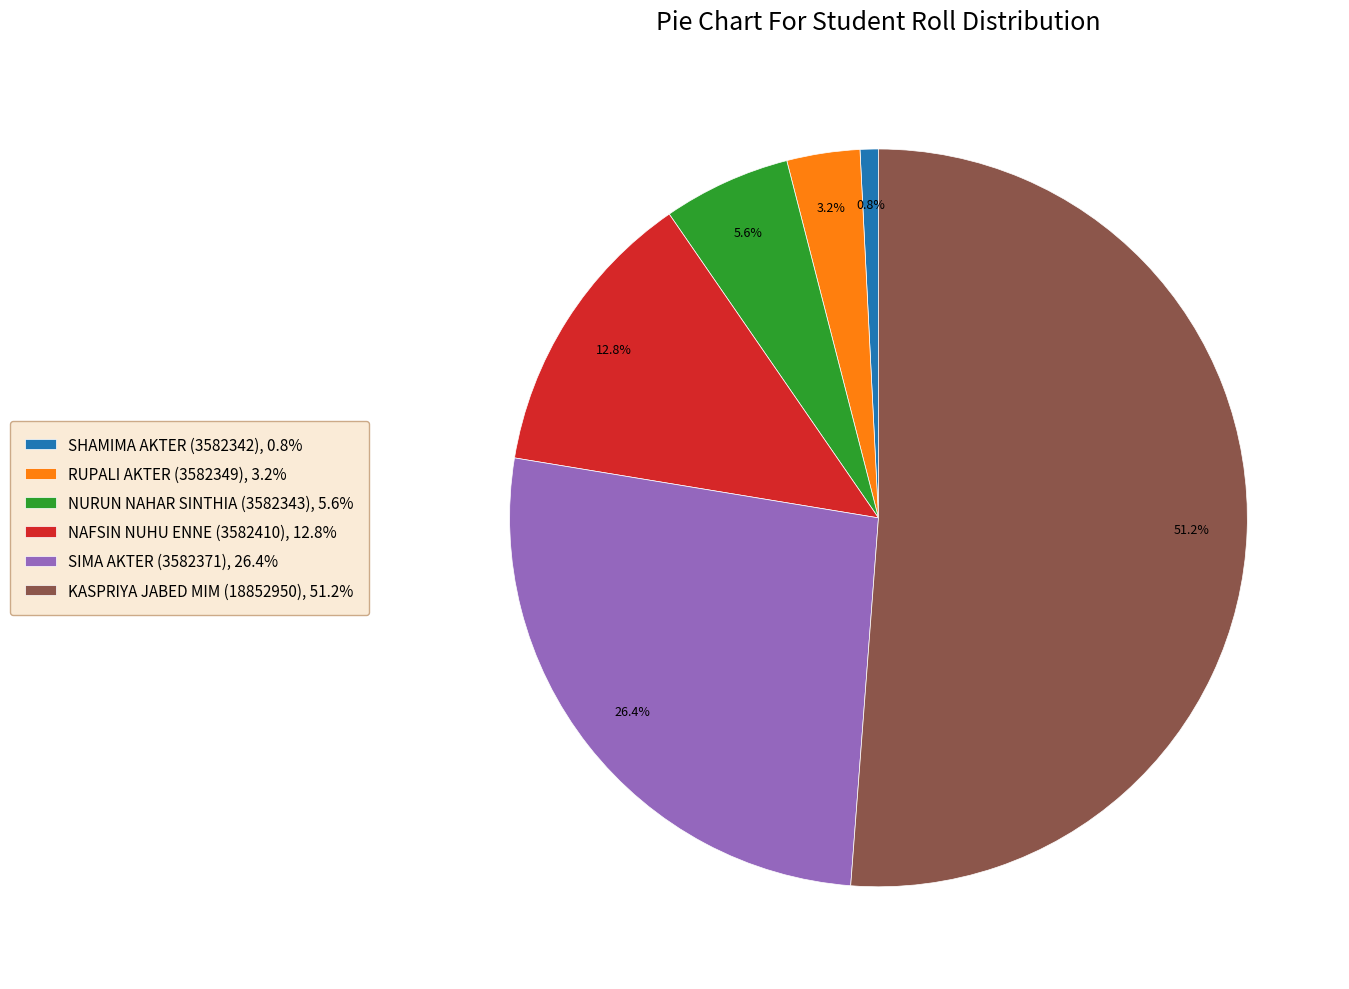

Combined, do KASPRIYA JABED MIM (18852950) and RUPALI AKTER (3582349) account for over 50%?

Yes